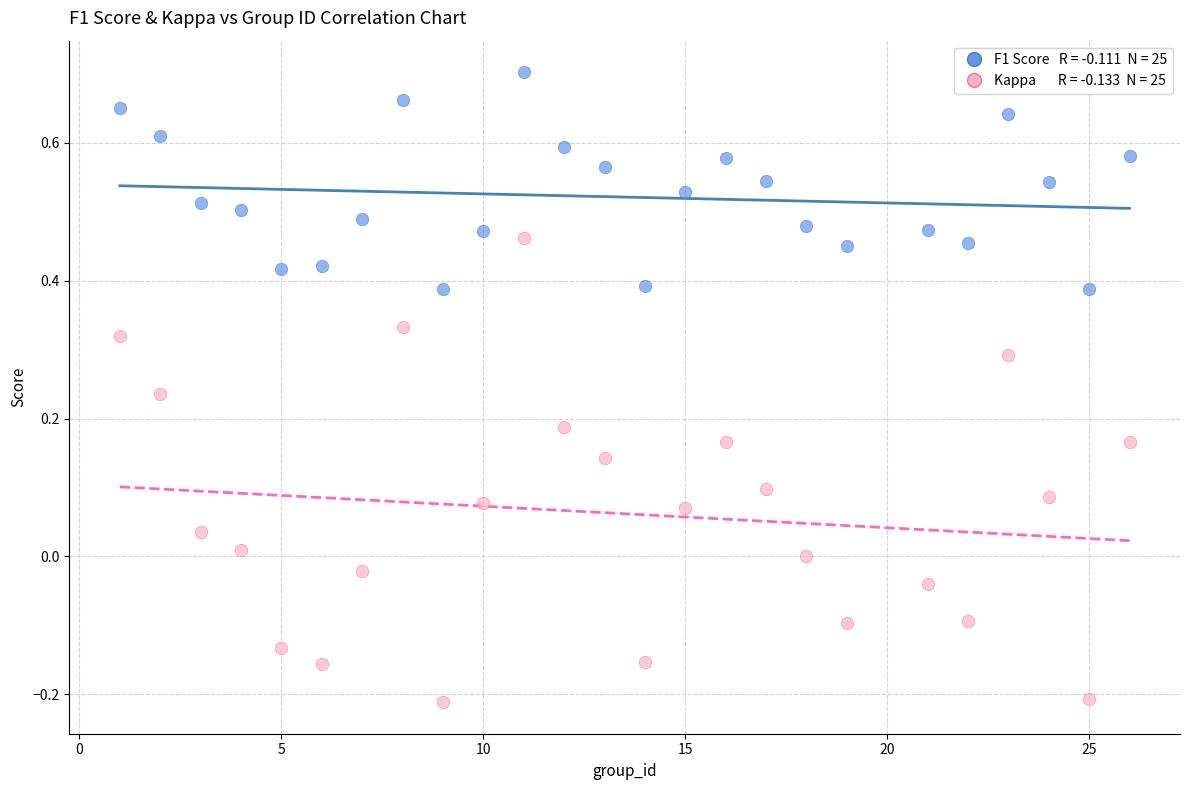

How many data points are displayed?

50